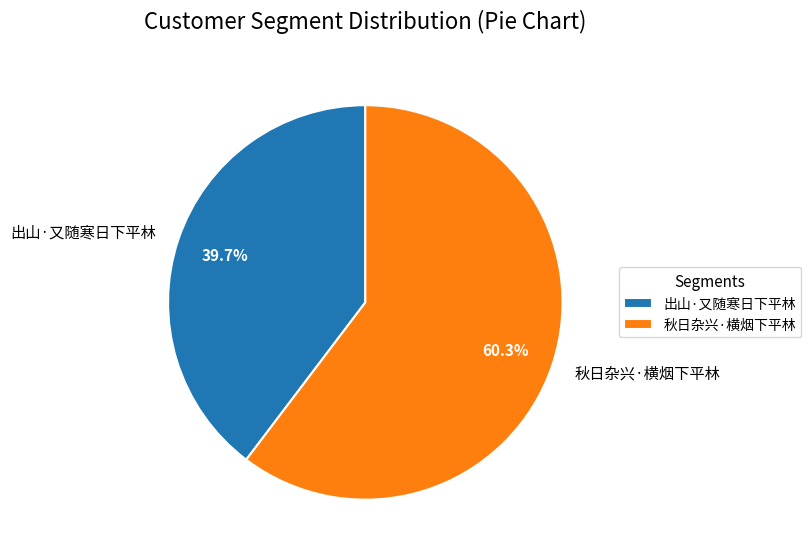

What is the ratio of the value at 出山·又随寒日下平林 to the value at 秋日杂兴·横烟下平林?

0.7